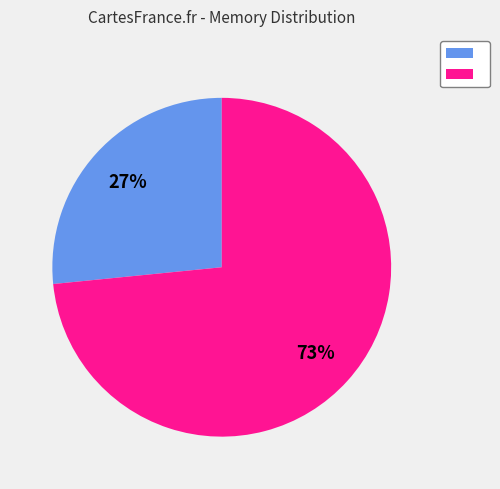

Which category accounts for the majority?

totalmem avg